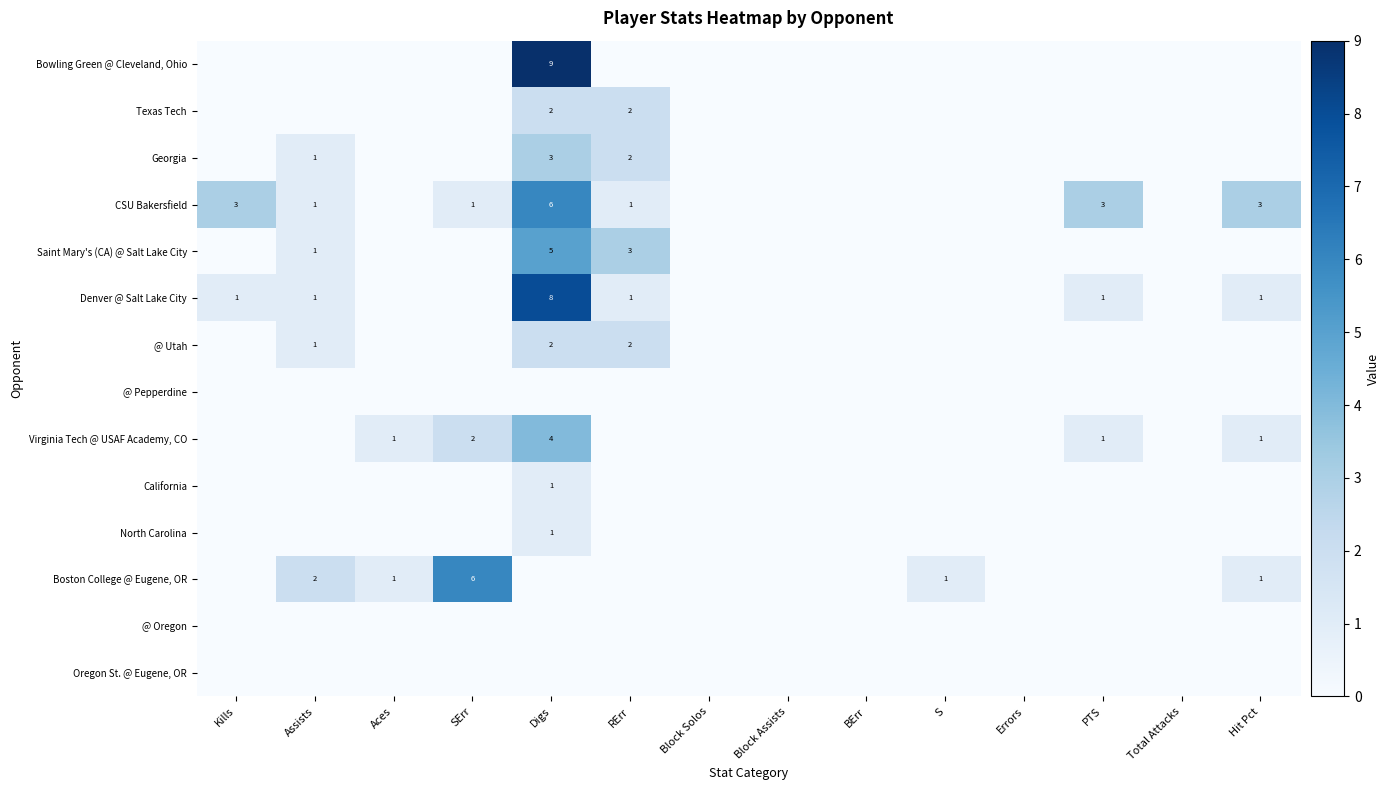

The value of Denver @ Salt Lake City at Digs is 3. True or false?

False